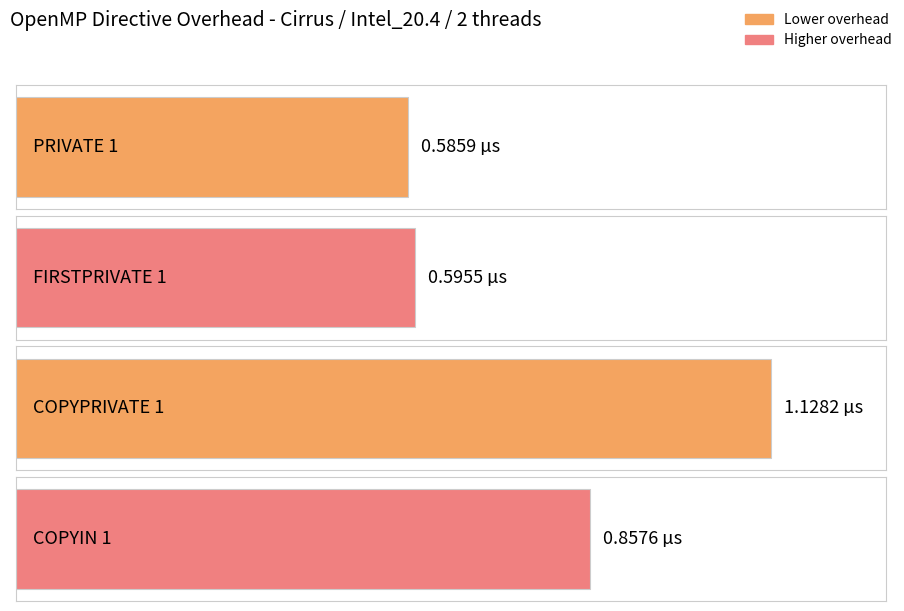

List the labels in order of value, smallest first.

PRIVATE 1, FIRSTPRIVATE 1, COPYIN 1, COPYPRIVATE 1